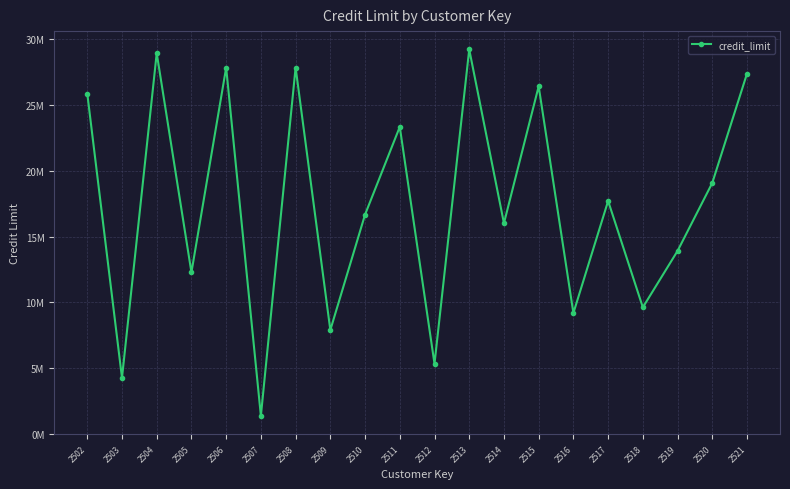

List the labels in order of value, largest first.

2513, 2504, 2508, 2506, 2521, 2515, 2502, 2511, 2520, 2517, 2510, 2514, 2519, 2505, 2518, 2516, 2509, 2512, 2503, 2507